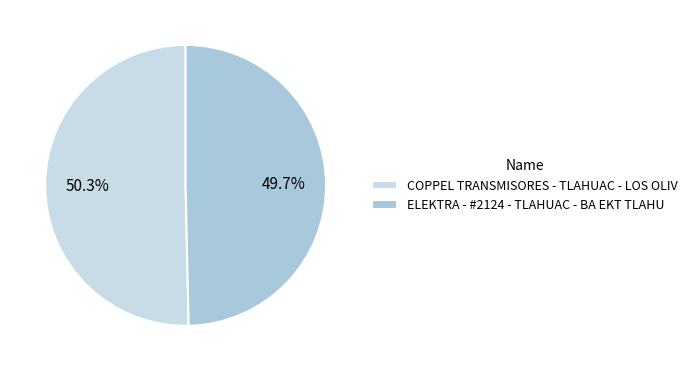

Between COPPEL TRANSMISORES - TLAHUAC - LOS OLIV and ELEKTRA - #2124 - TLAHUAC - BA EKT TLAHU, which is larger?

COPPEL TRANSMISORES - TLAHUAC - LOS OLIV